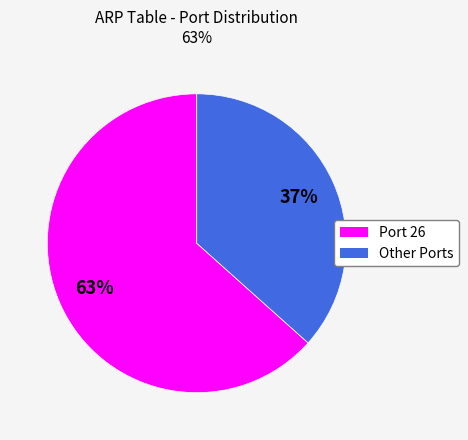

To the nearest percent, what is the average slice percentage?

50%